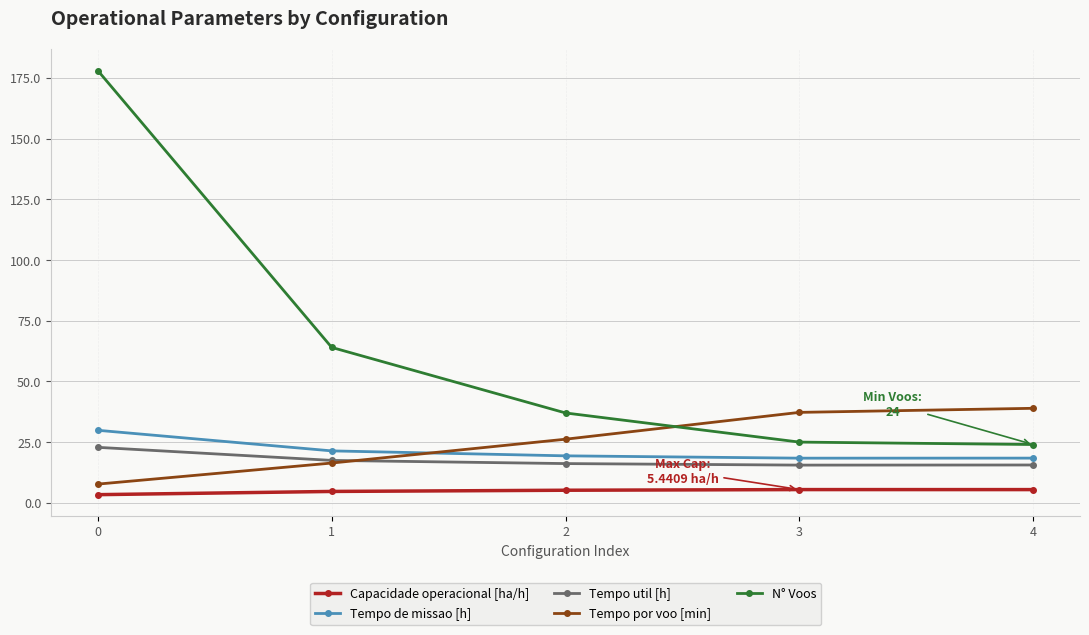

Between 1 and 4, which series saw the biggest shift?

N° Voos